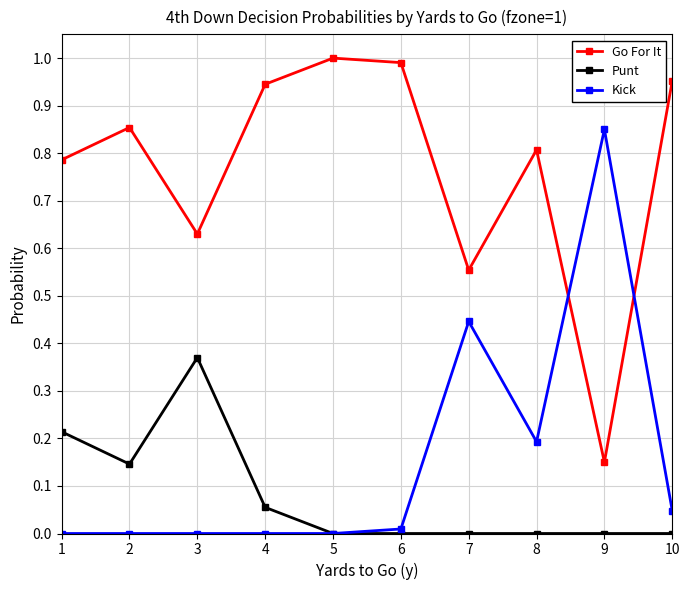

Does the chart display data point markers on the line(s)?

Yes